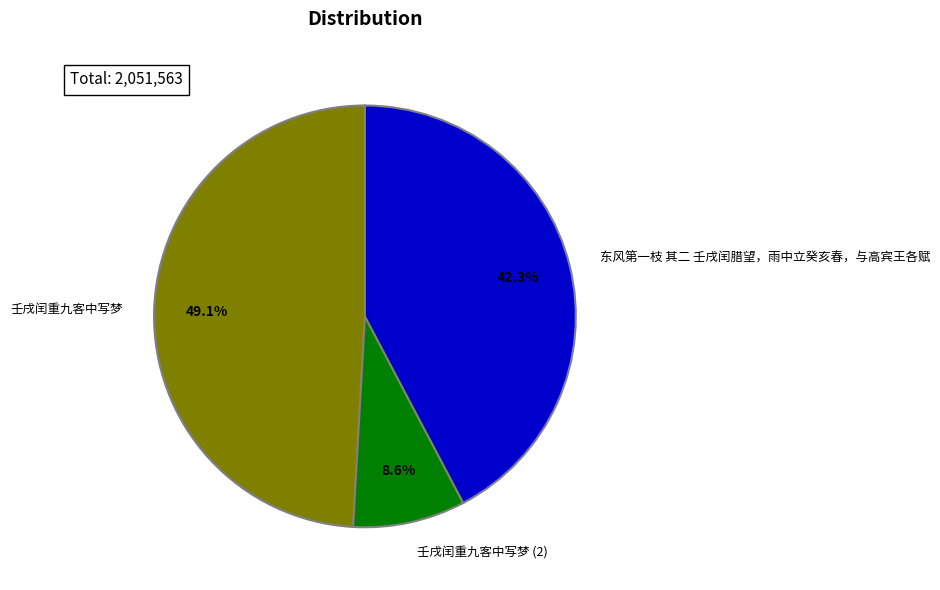

Rank the categories by value from lowest to highest.

壬戌闰重九客中写梦 (2), 东风第一枝 其二 壬戌闰腊望，雨中立癸亥春，与高宾王各赋, 壬戌闰重九客中写梦